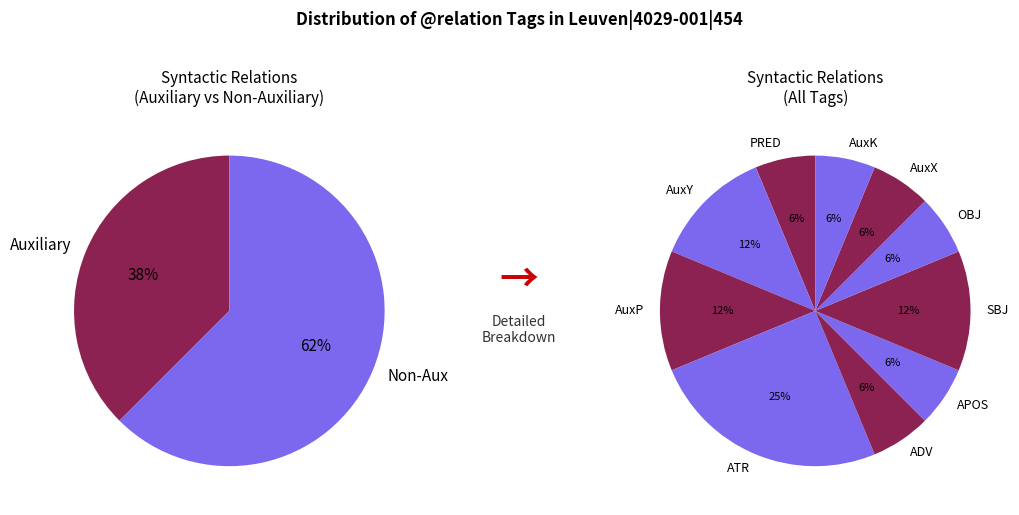

Which slice is the smallest?

PRED